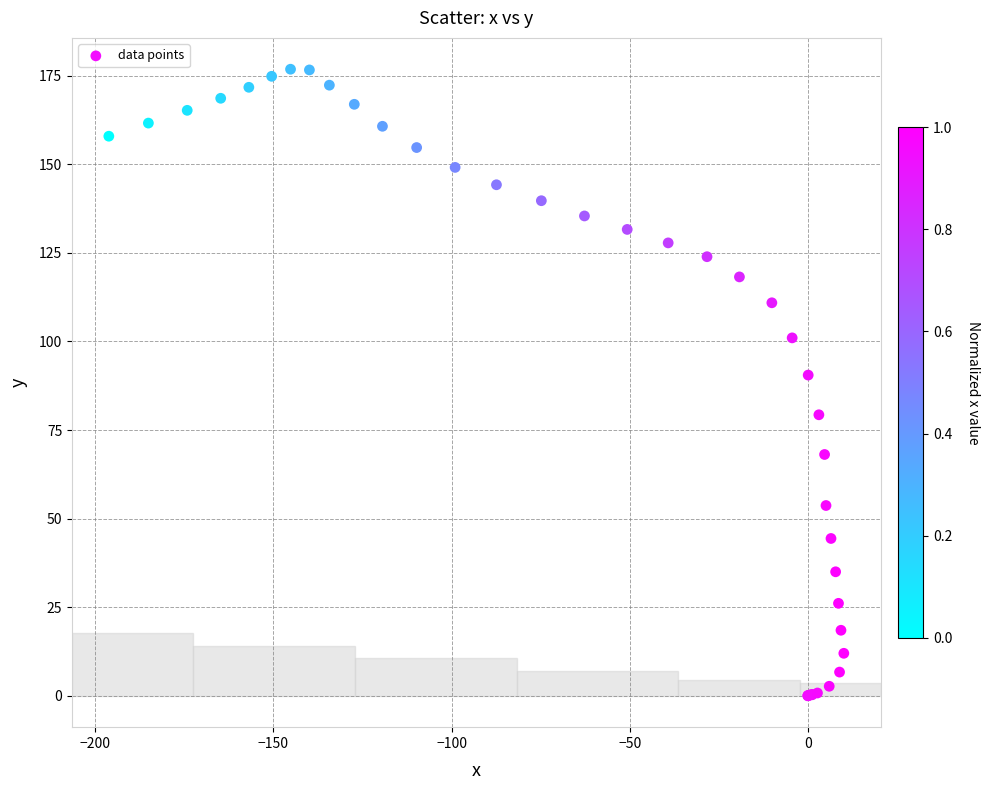

What Y value in the scatter plot is closest to 88?

90.5